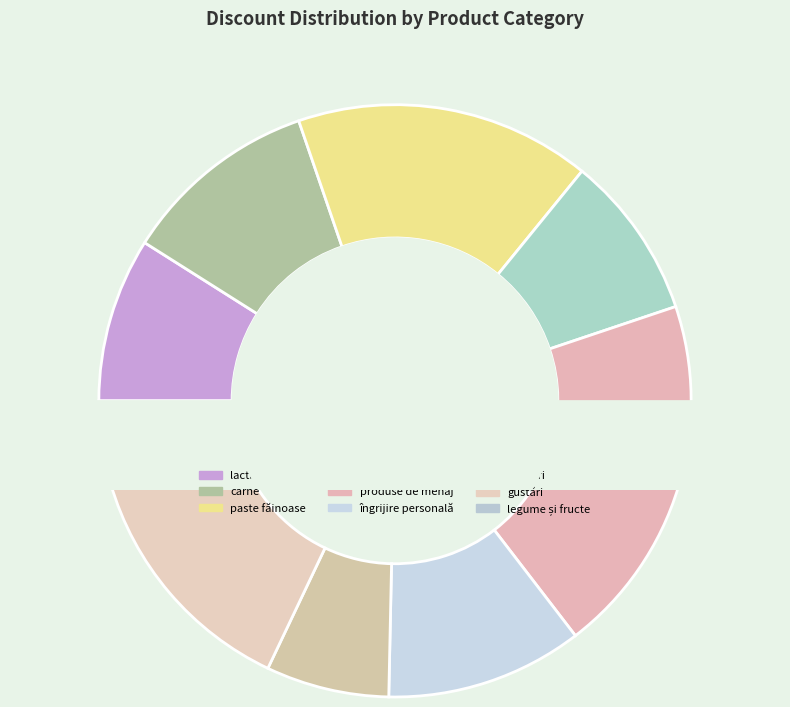

How much of the chart is everything except brânză telemea?

100.0%